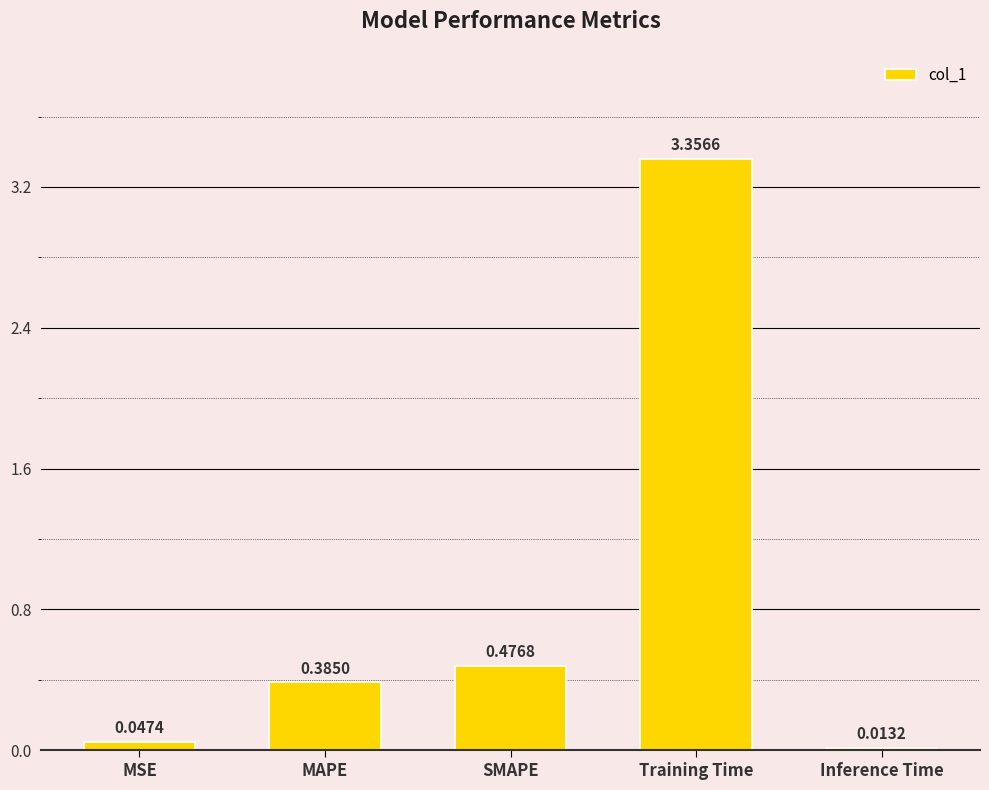

What position from the right is Training Time?

2